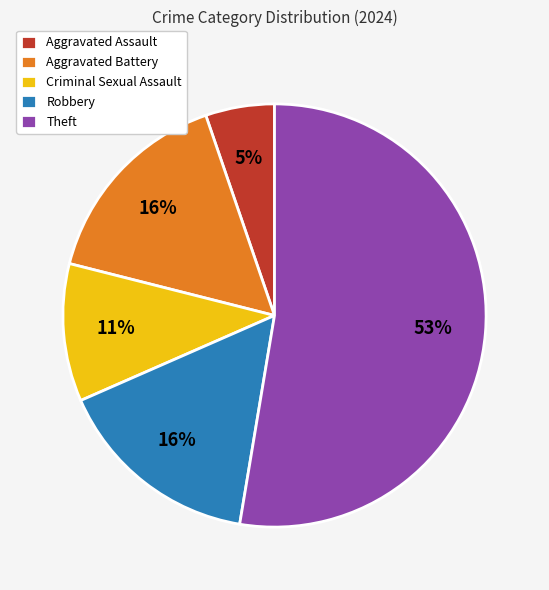

Do Aggravated Assault and Criminal Sexual Assault together represent more than half of the pie?

No